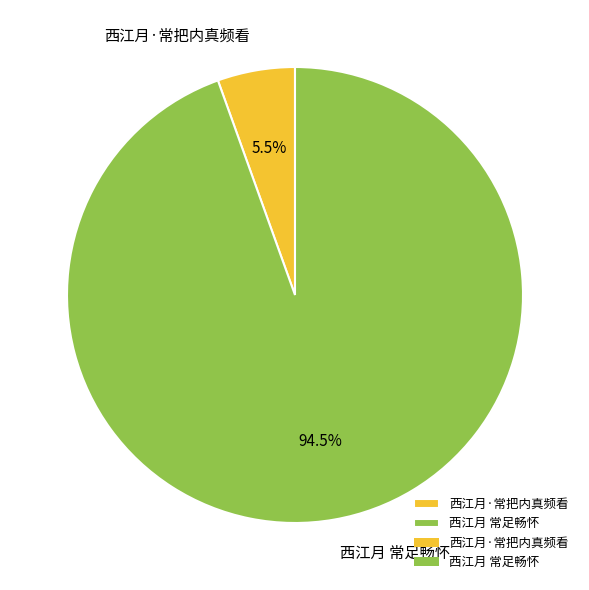

Does 西江月·常把内真频看 account for over 50% of the chart?

No